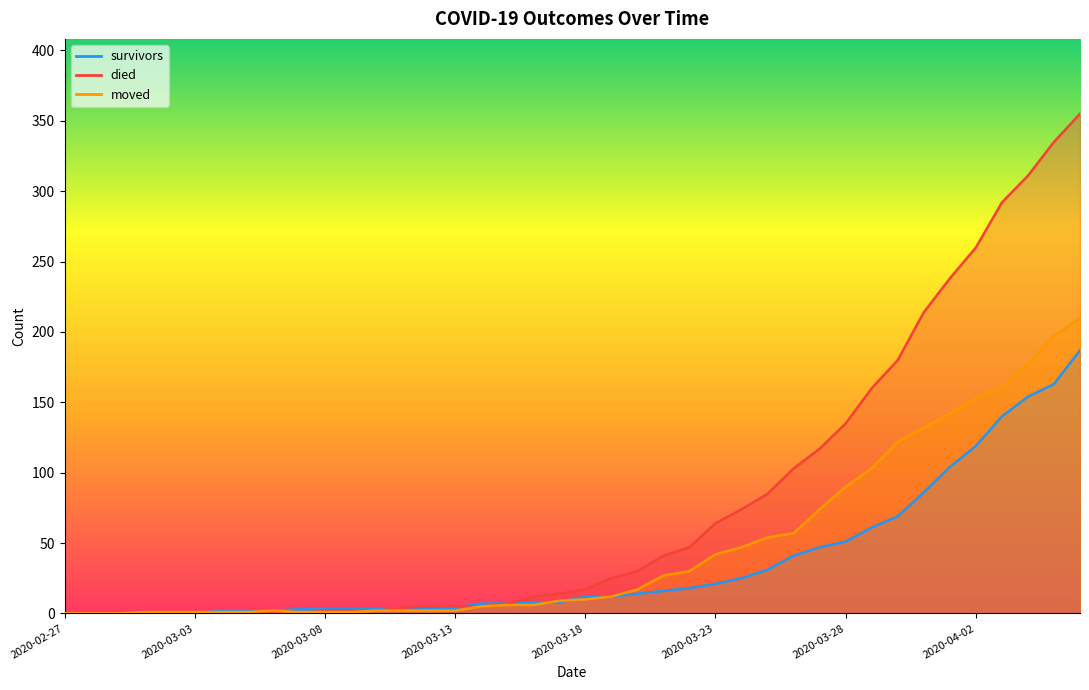

How many lines are shown in the chart?

3